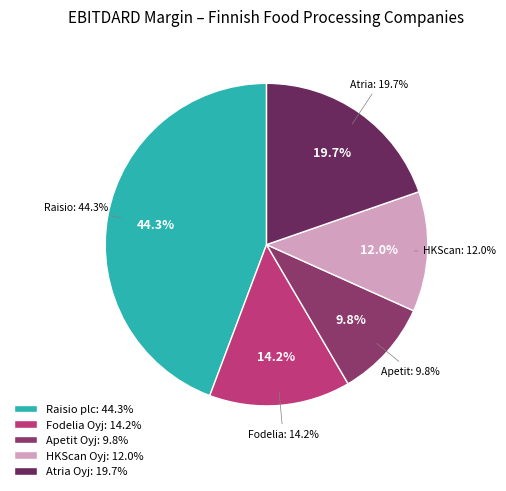

To the nearest percent, what percentage of the pie is Apetit Oyj?

10%